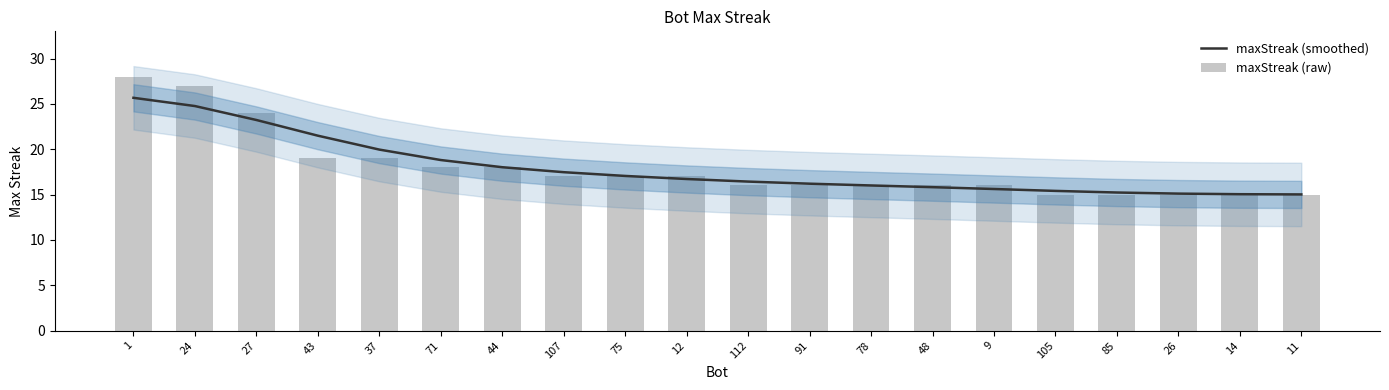

Rank the series by their maximum value, from lowest to highest.

maxStreak (smoothed), maxStreak (raw)